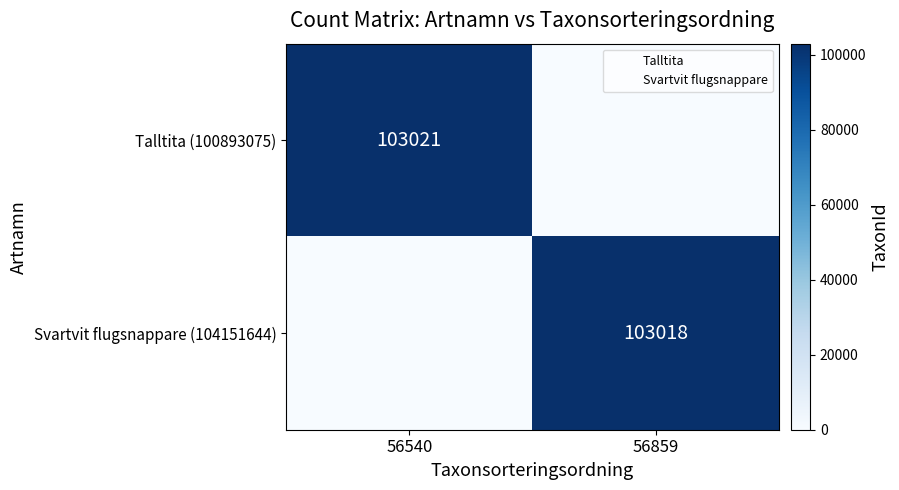

Which series changed the most between 56540 and 56859?

Talltita (100893075)